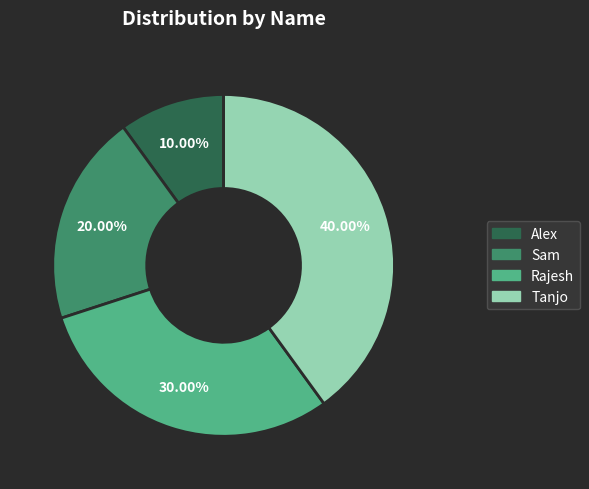

What percentage is NOT represented by Rajesh?

70.0%